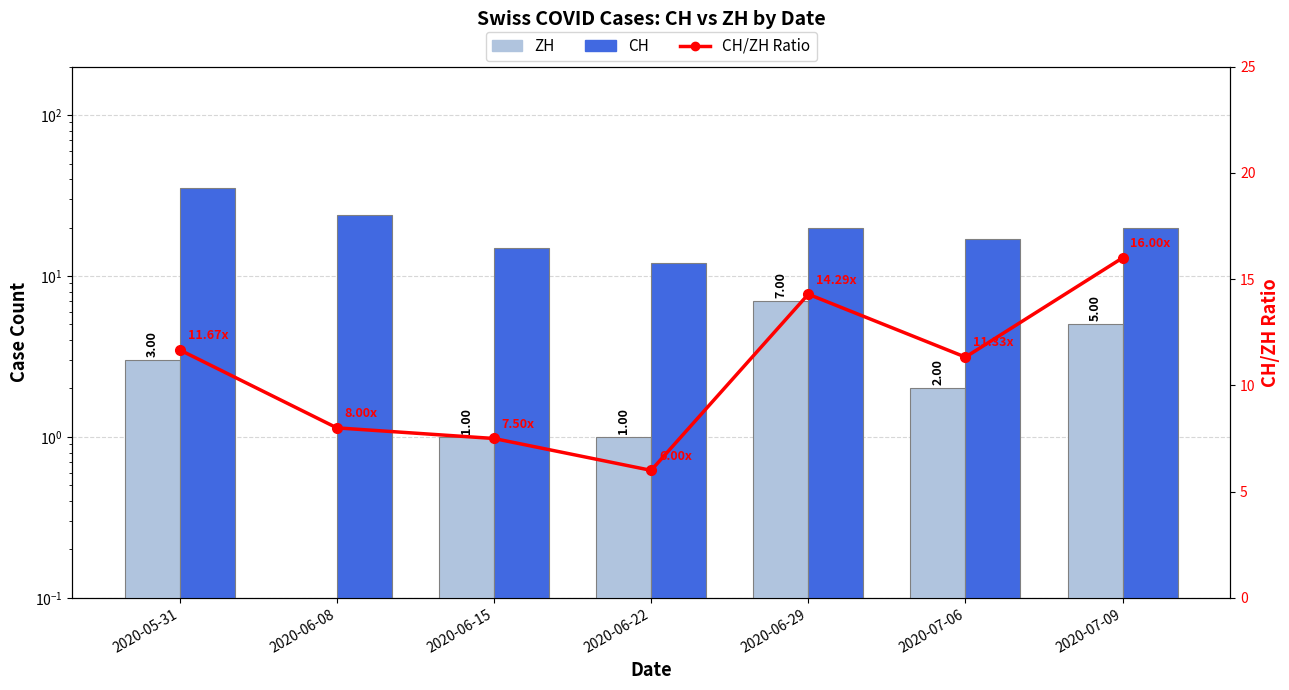

Which series has the largest range (max minus min)?

CH